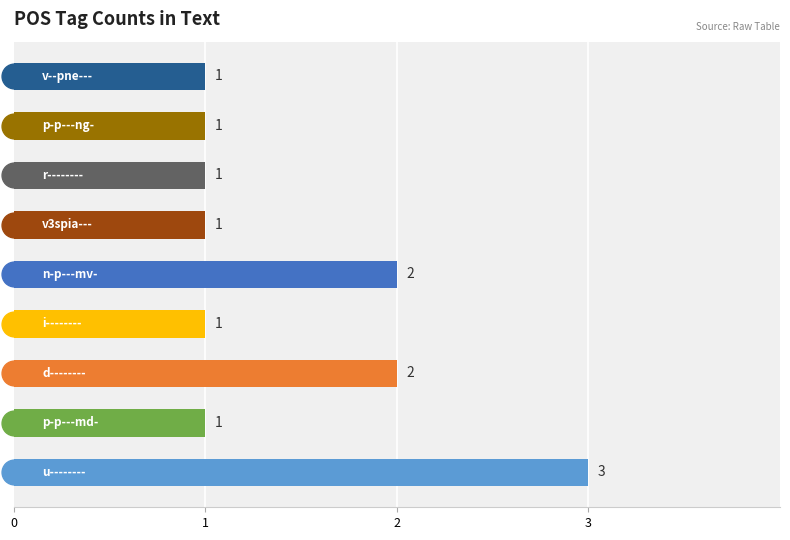

What is the ratio of the value at 4 to the value at 8?

2.0